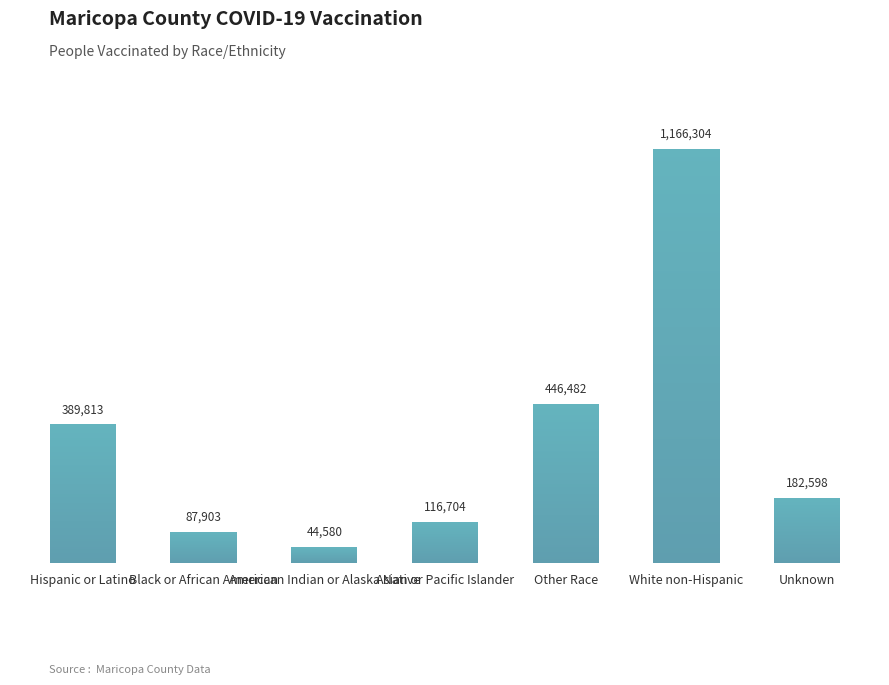

How many distinct data groups are displayed?

1